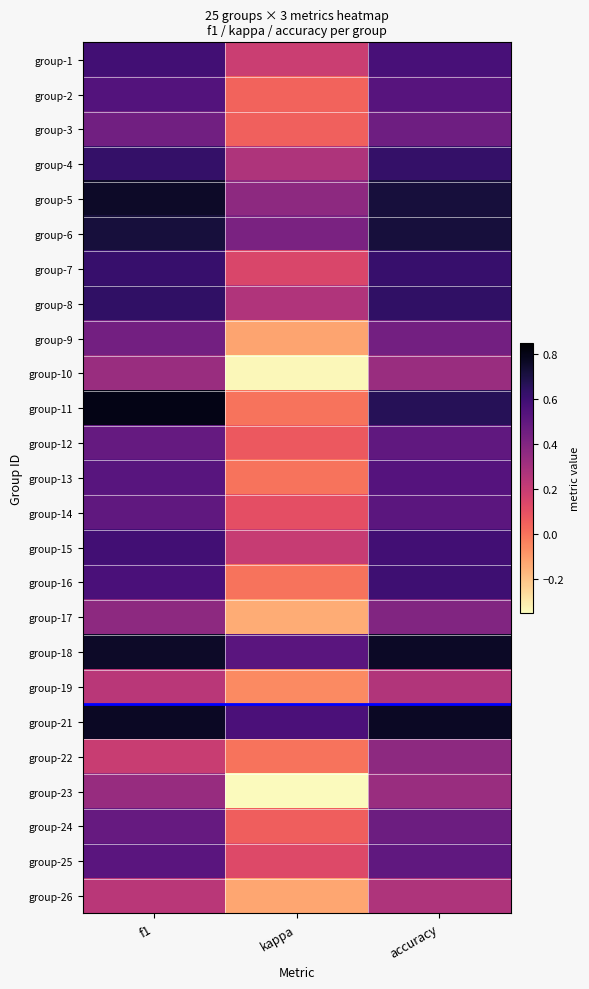

At how many categories does at least one series exceed 0?

3